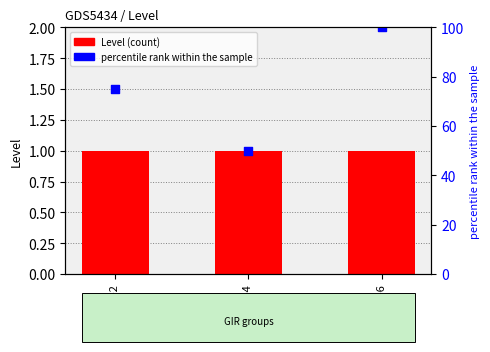

At how many categories does at least one series exceed 95?

1